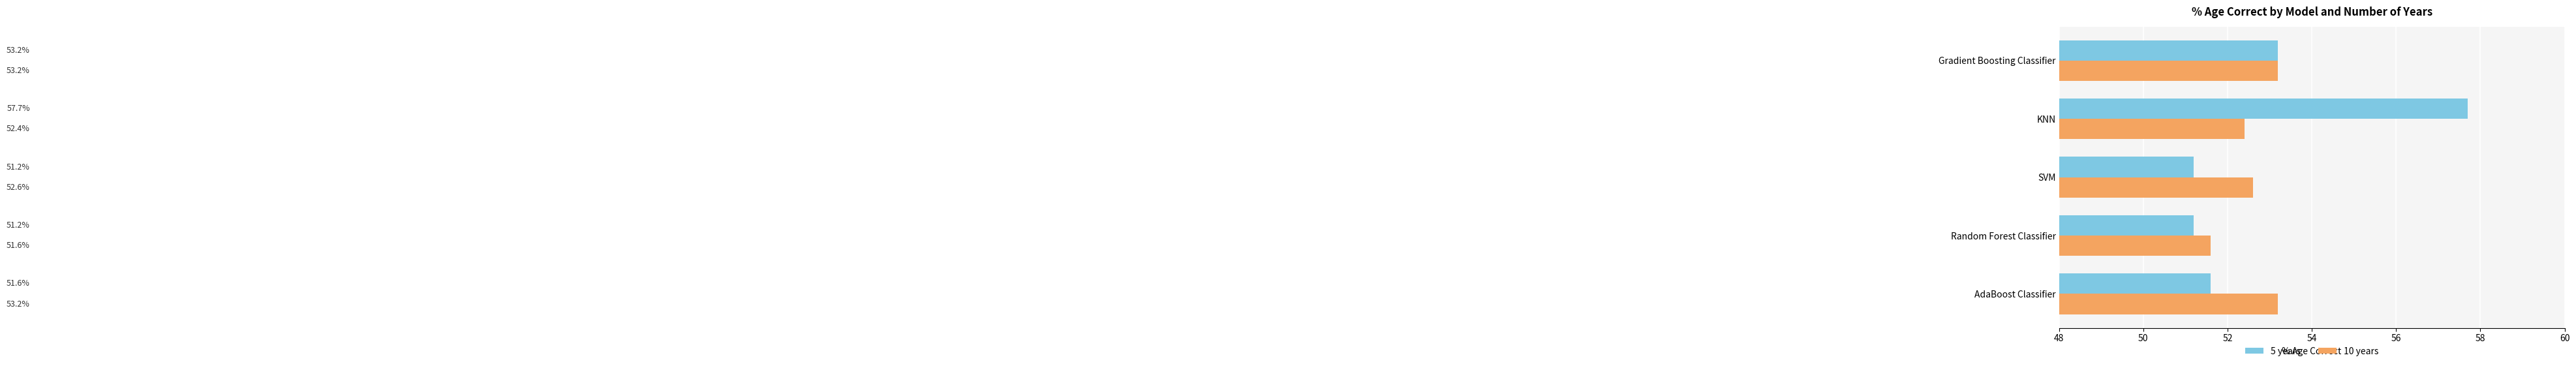

The value of 10 years at SVM is 52.6. True or false?

True